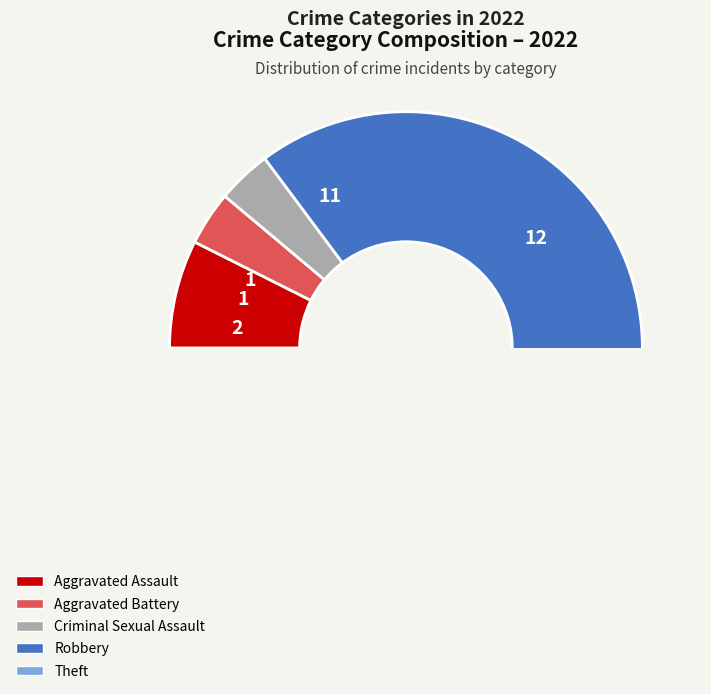

Rank the categories by value from highest to lowest.

Theft, Robbery, Aggravated Assault, Aggravated Battery, Criminal Sexual Assault